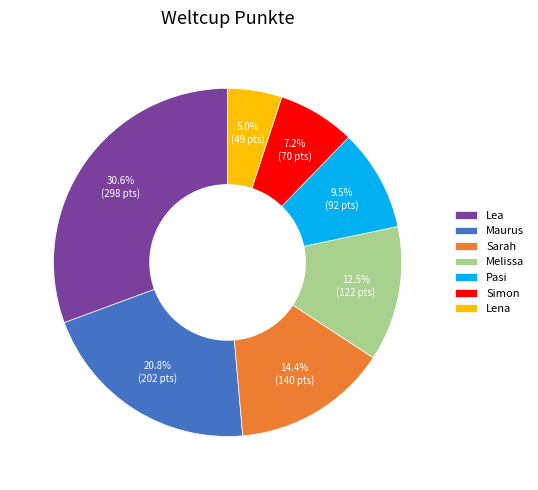

Is it true that Lea is 31% of the pie?

True